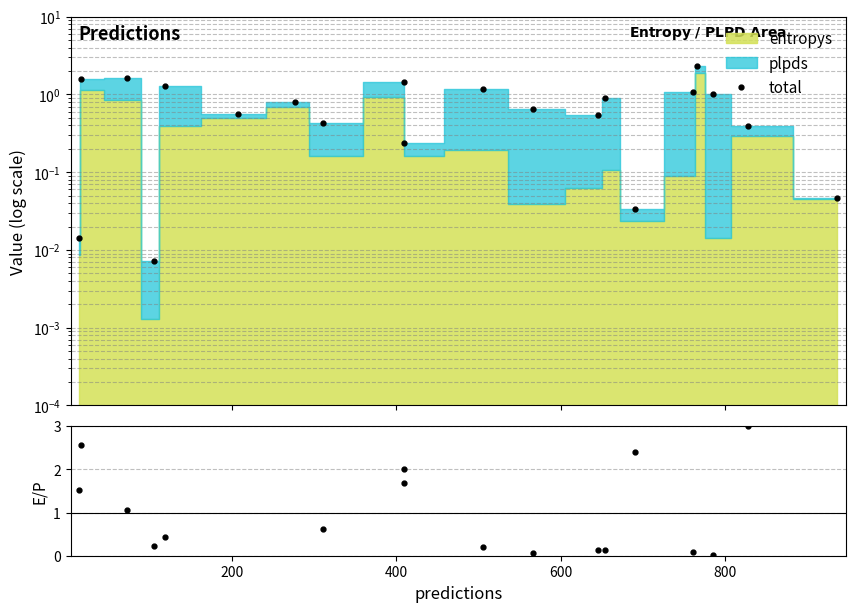

Does the chart have visible grid lines?

Yes